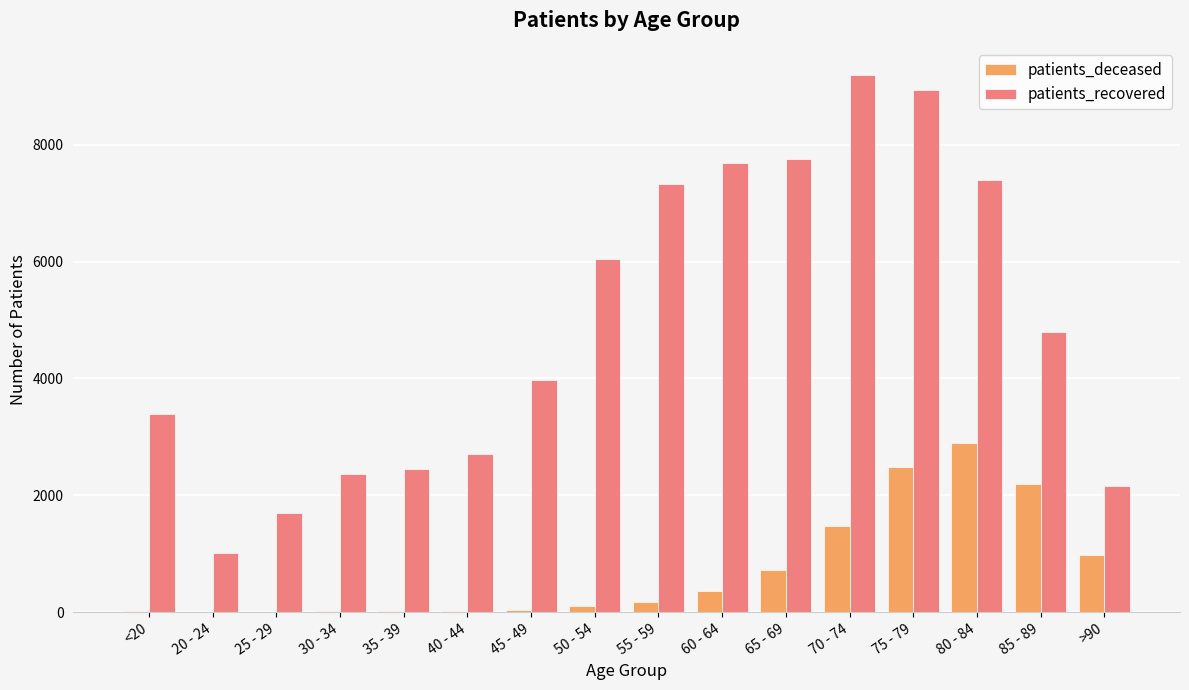

Which category has the highest value in the patients_recovered series?

70 - 74